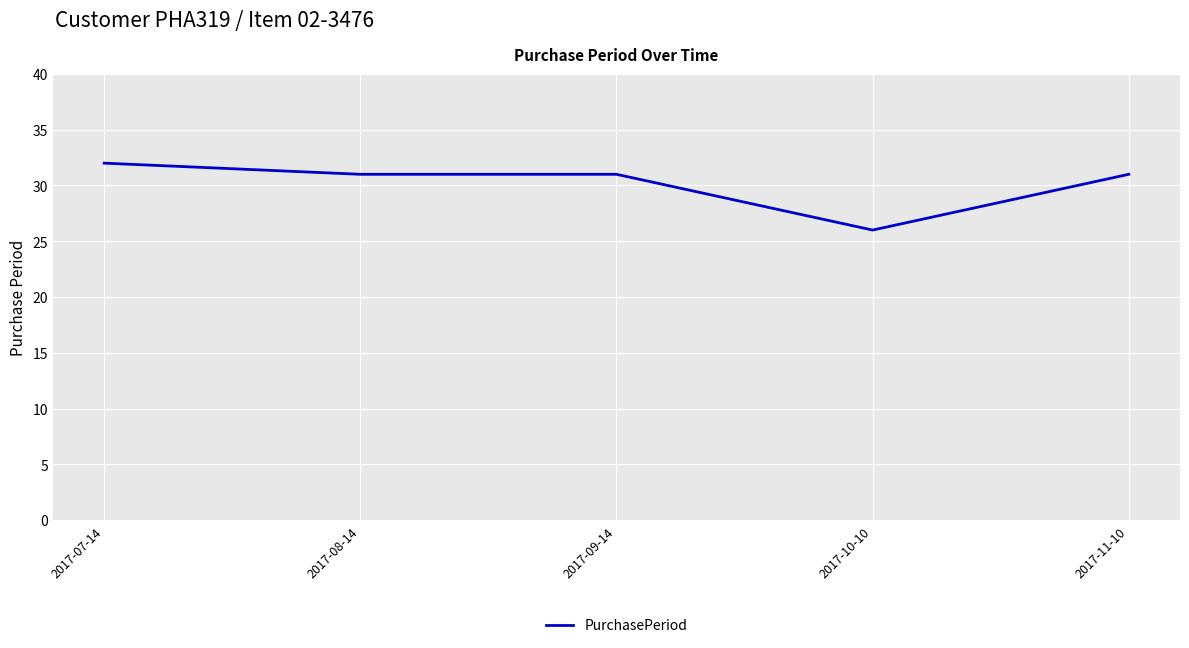

True or false: the data has more than 2 interior local peaks.

False